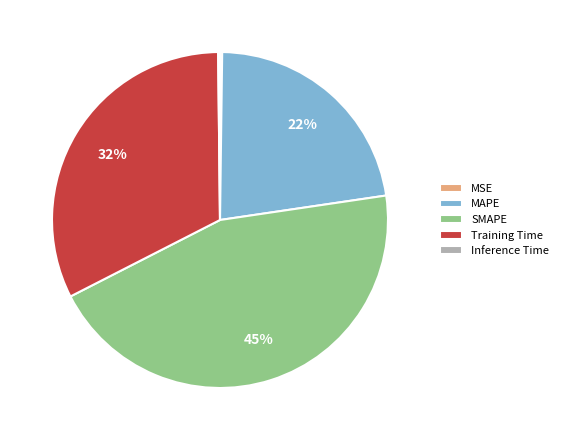

Combined, do SMAPE and MAPE account for over 50%?

Yes